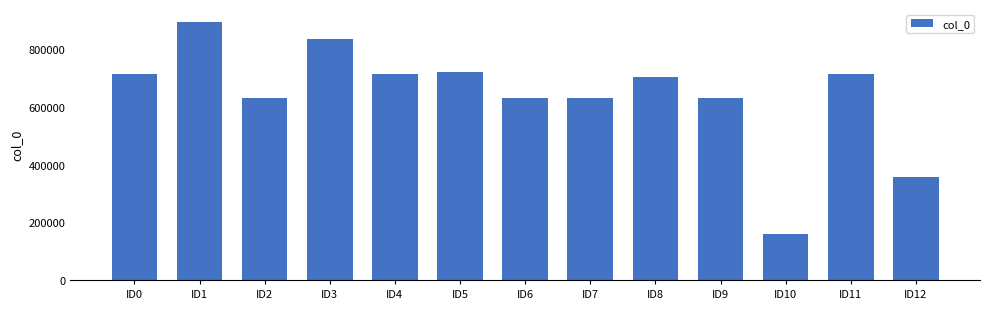

Where does the data first go above 703647?

ID0